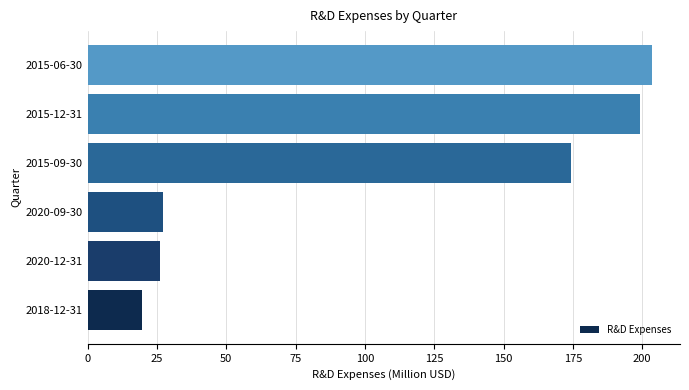

Where is the data nearest to the value 111?

2015-09-30